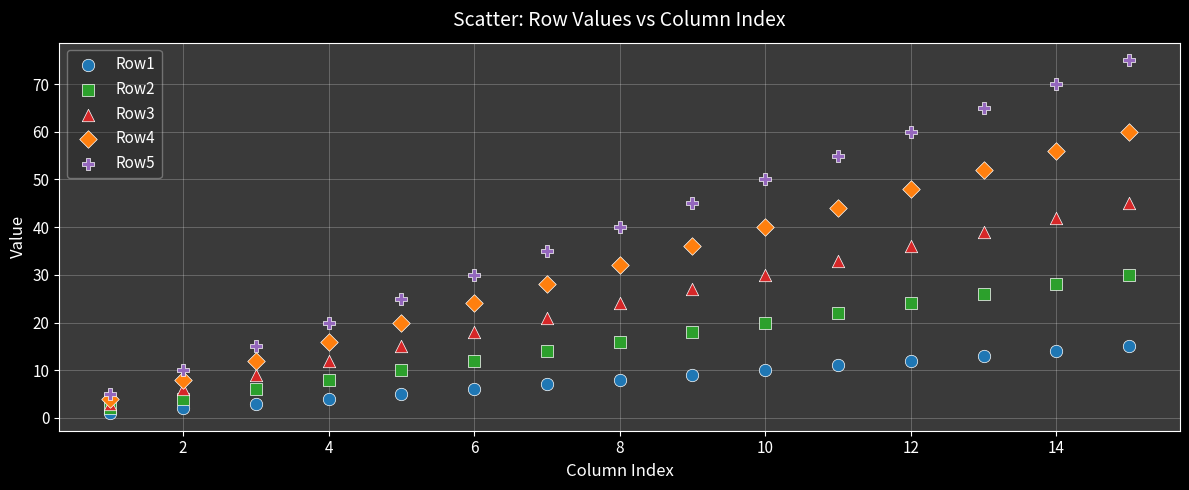

What is the X range (max minus min) for the scatter plot?

14